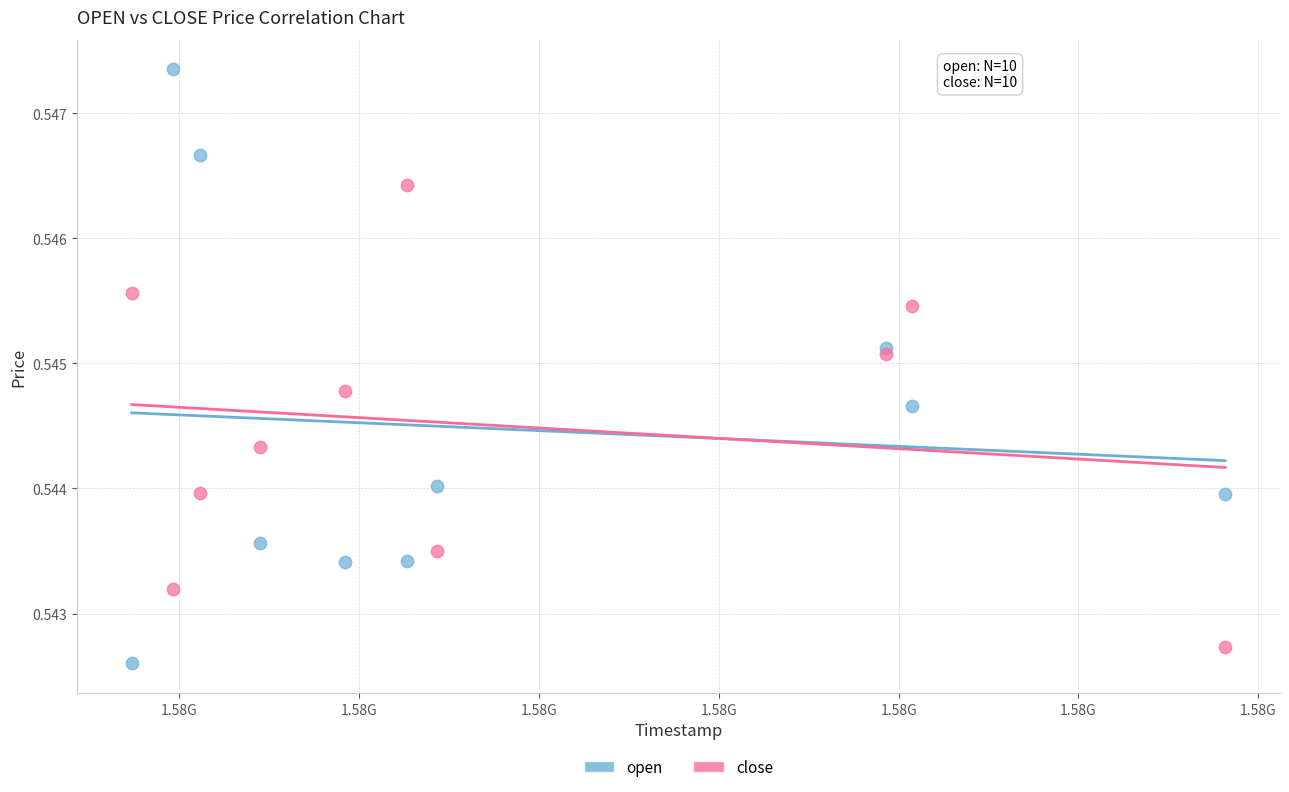

Which series has the largest Y range (max minus min)?

open